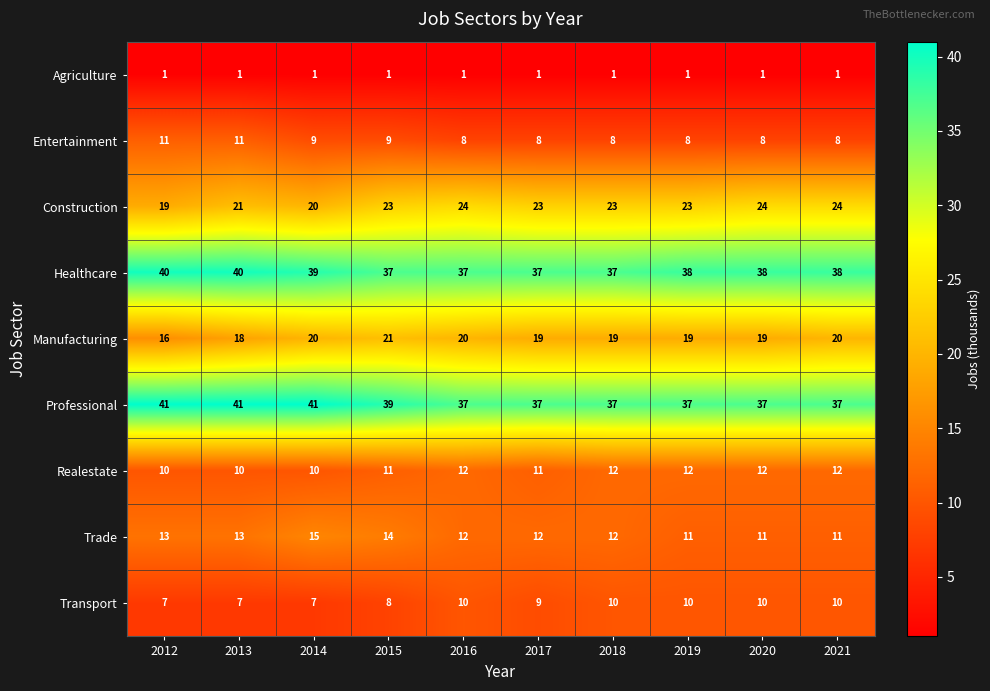

At which category is the sum across all series the highest?

2015